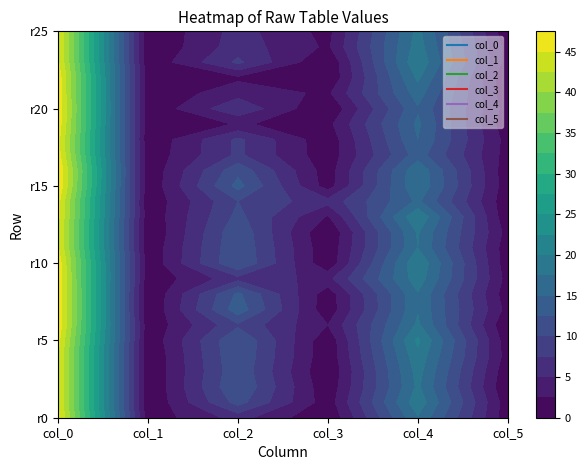

Is it true that col_0 equals 78.5 at 25?

False